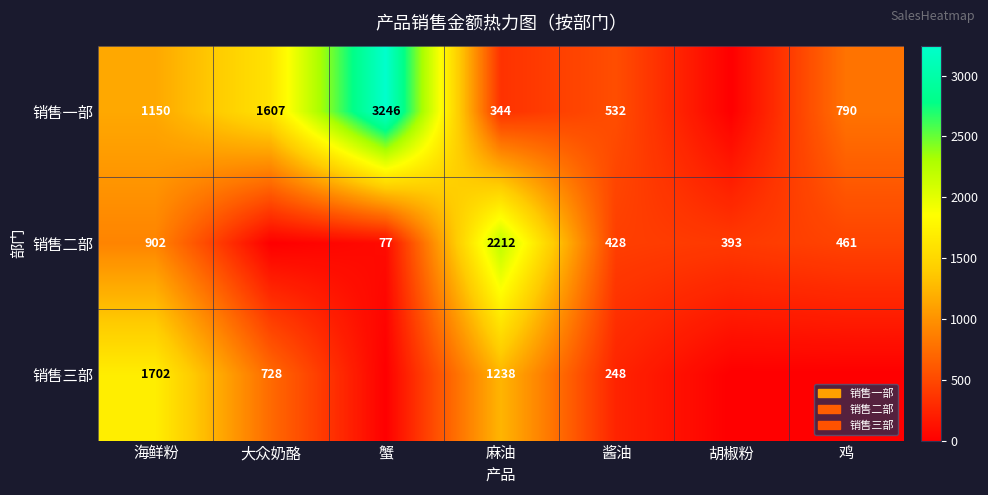

Rank the series at 酱油 from highest to lowest value.

销售一部, 销售二部, 销售三部